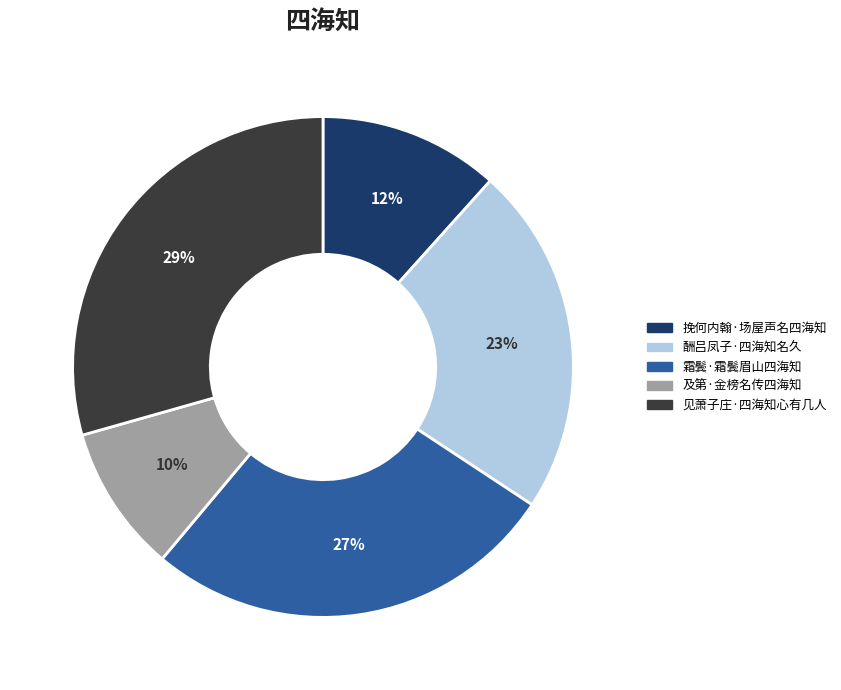

To the nearest percent, what is the combined percentage of 见萧子庄·四海知心有几人 and 挽何内翰·场屋声名四海知?

41%